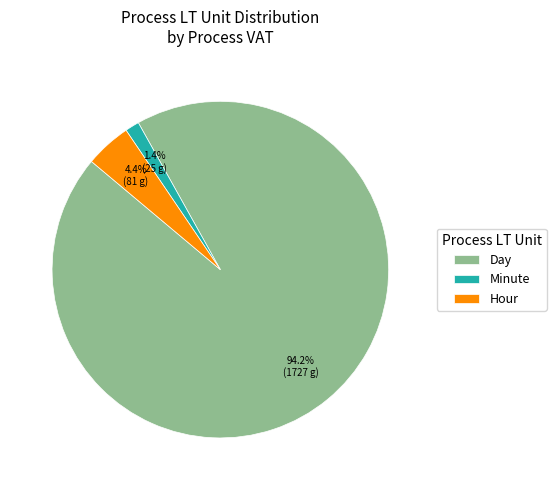

Does any single category account for the majority?

Yes